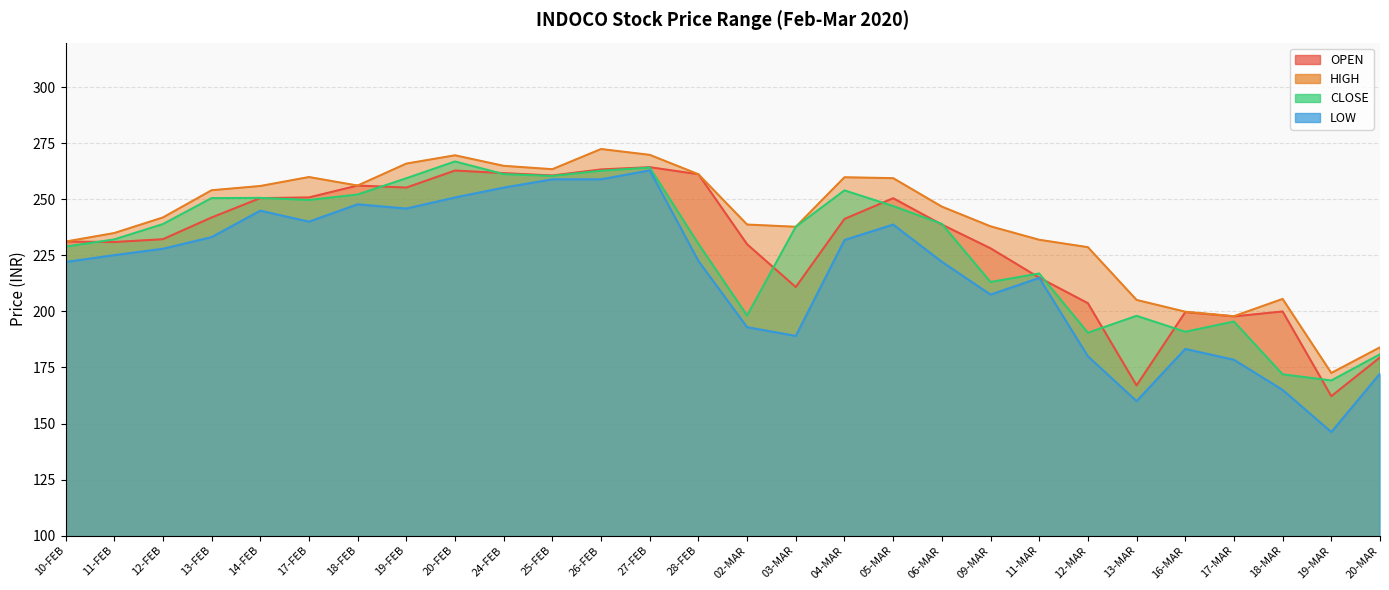

The OPEN series shows 262.9 at 20-FEB. True or false?

True